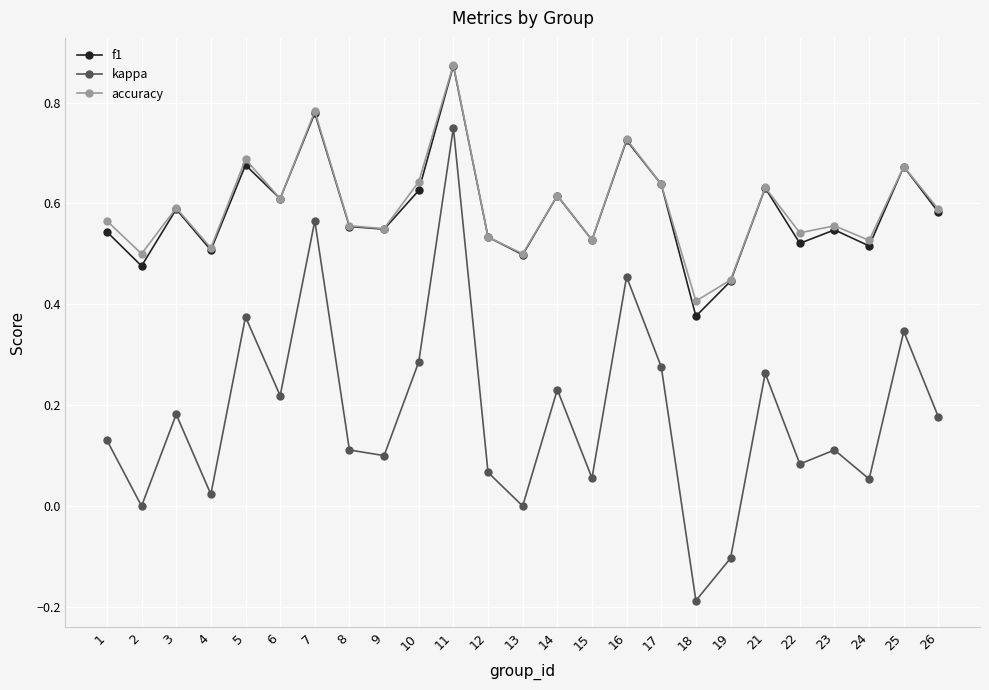

True or false: accuracy has more than 0 interior local peaks.

True